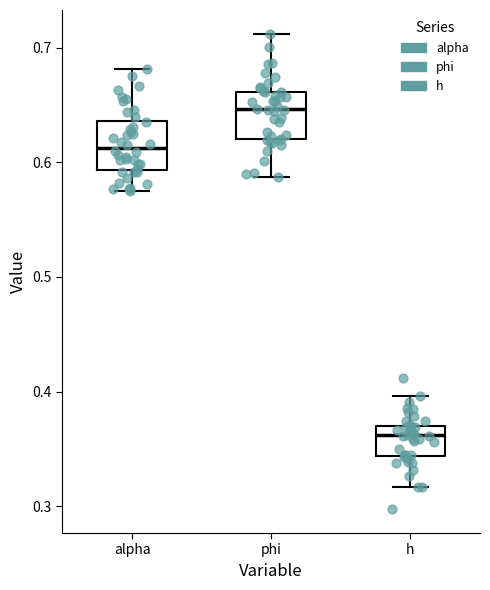

Reading left to right, read every box against the y-axis: the position of its median line, the range the box covers, and the ends of its whiskers. The values are not printed on the chart, so give them approximately, as read against the axis.

alpha: median 0.61, box 0.59 to 0.64, whiskers 0.58 to 0.68
phi: median 0.65, box 0.62 to 0.66, whiskers 0.59 to 0.71
h: median 0.36, box 0.34 to 0.37, whiskers 0.32 to 0.40